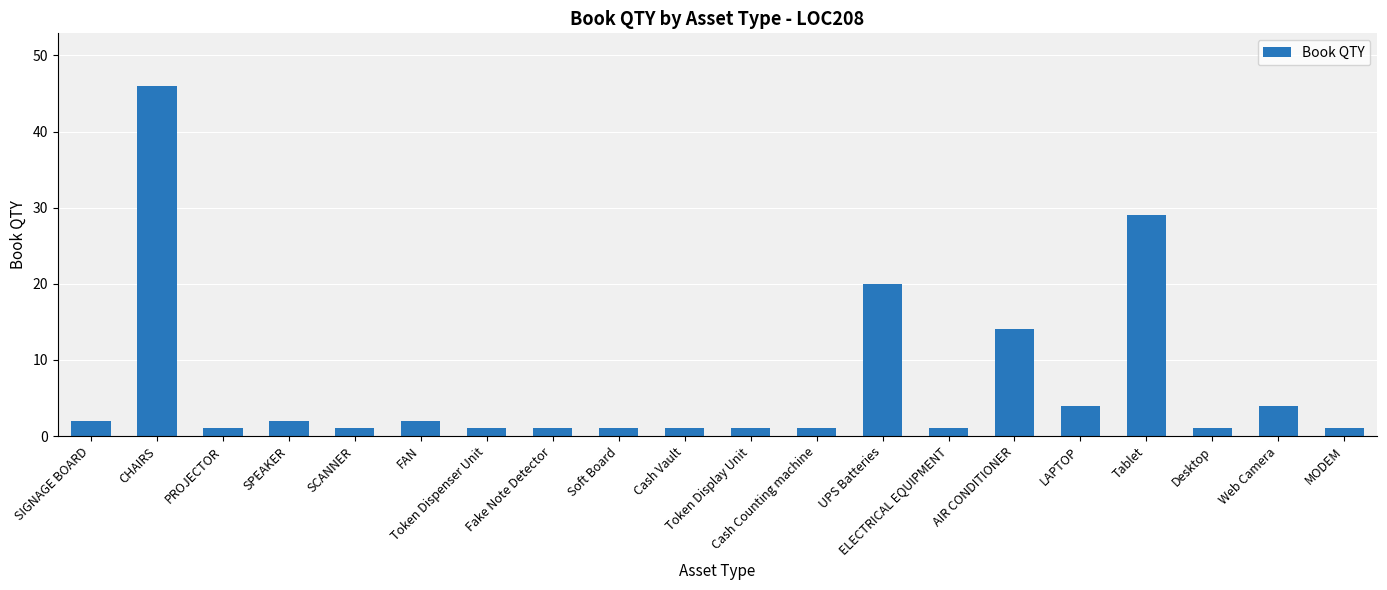

Where is the data nearest to the value 23?

UPS Batteries